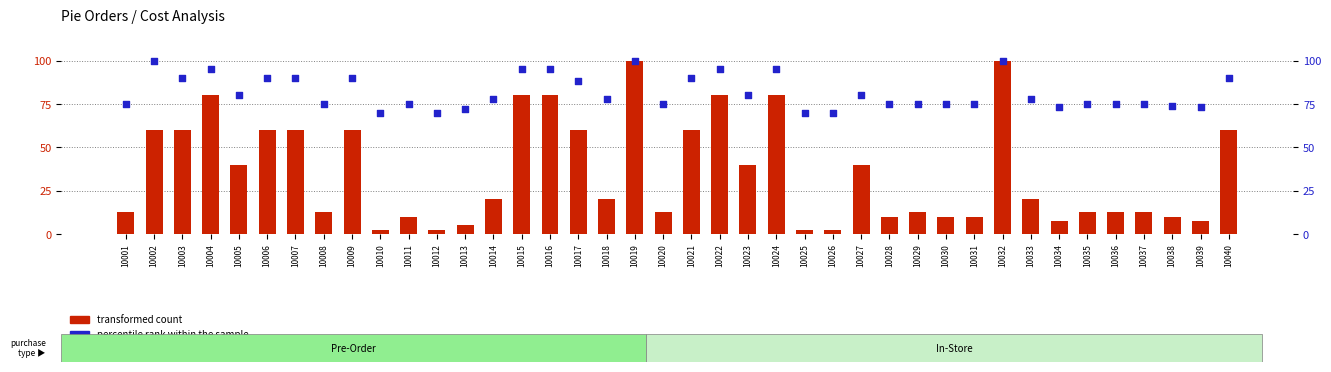

What are all the series names shown in the legend?

transformed count, percentile rank within the sample